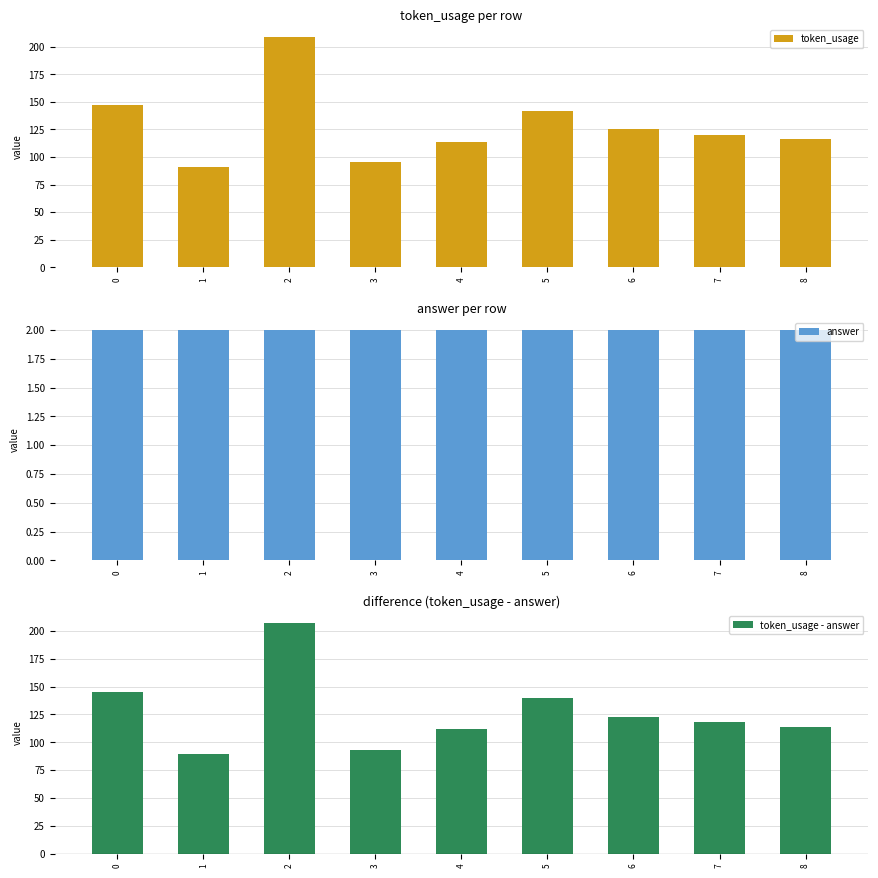

Which series has the largest range (max minus min)?

token_usage